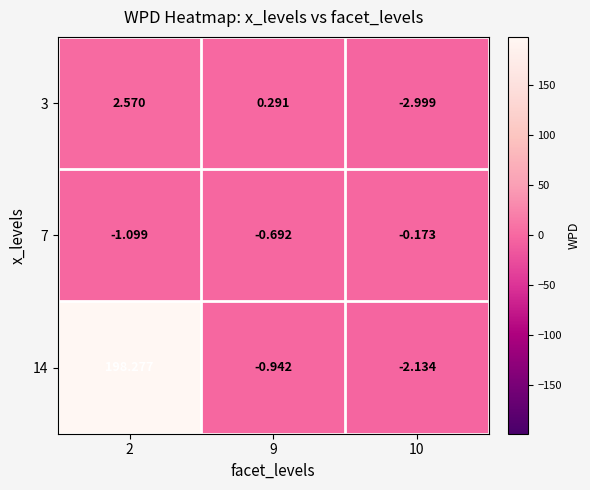

Is the value of 3 at 9 greater than the value of 7 at 9?

Yes